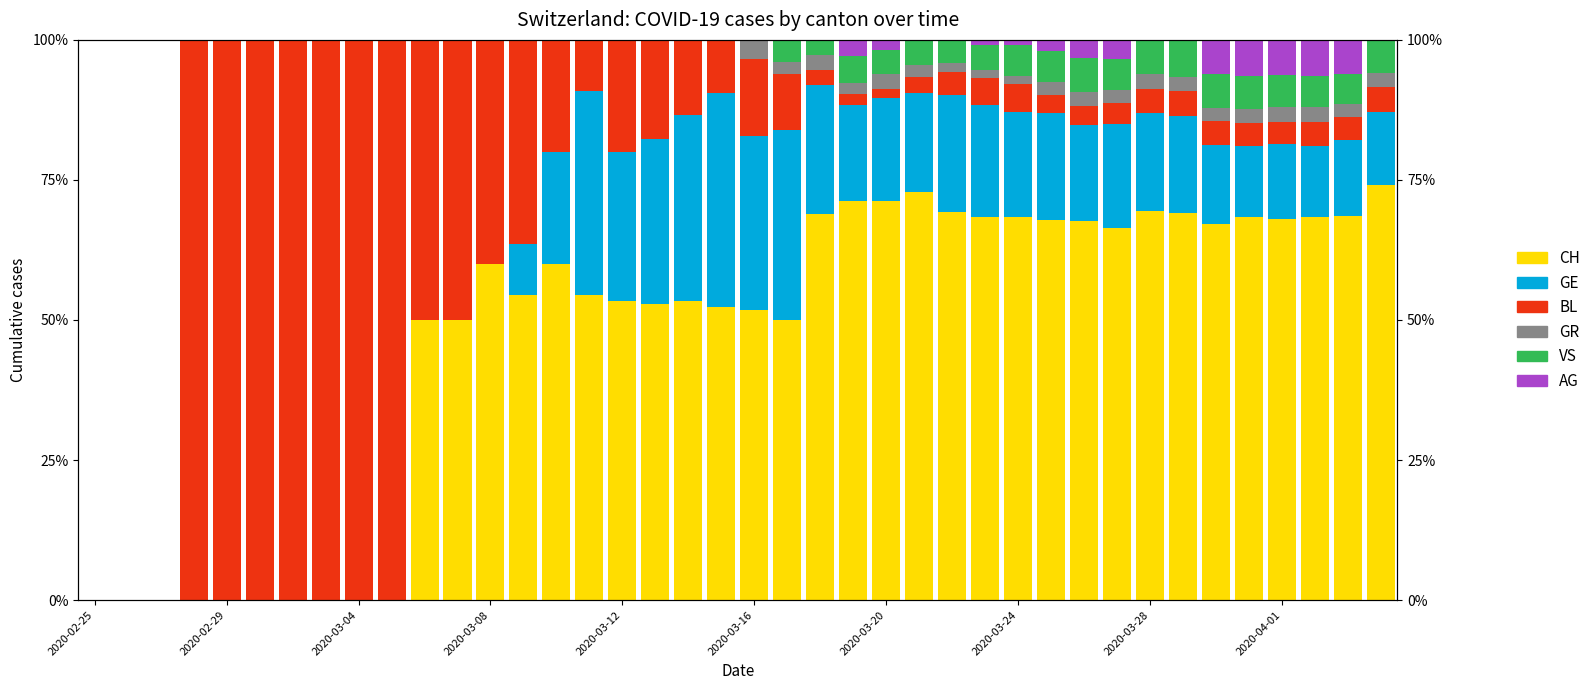

What is the highest value of the GE series?

0.4